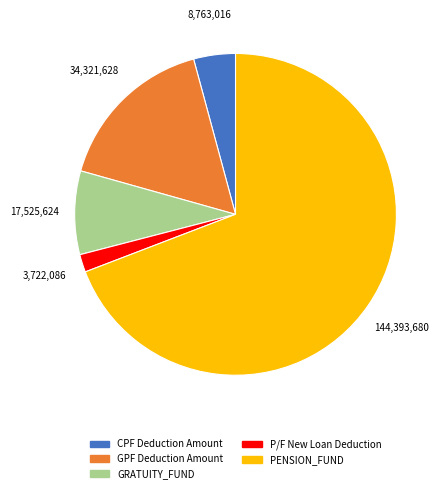

Does P/F New Loan Deduction represent more than half of the total?

No